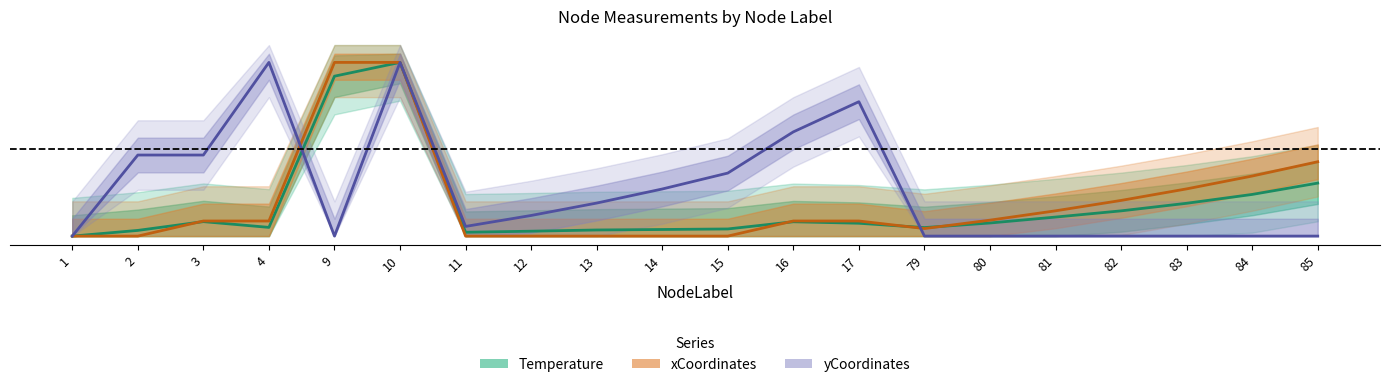

True or false: xCoordinates has a value of 0.0 at 11.

False